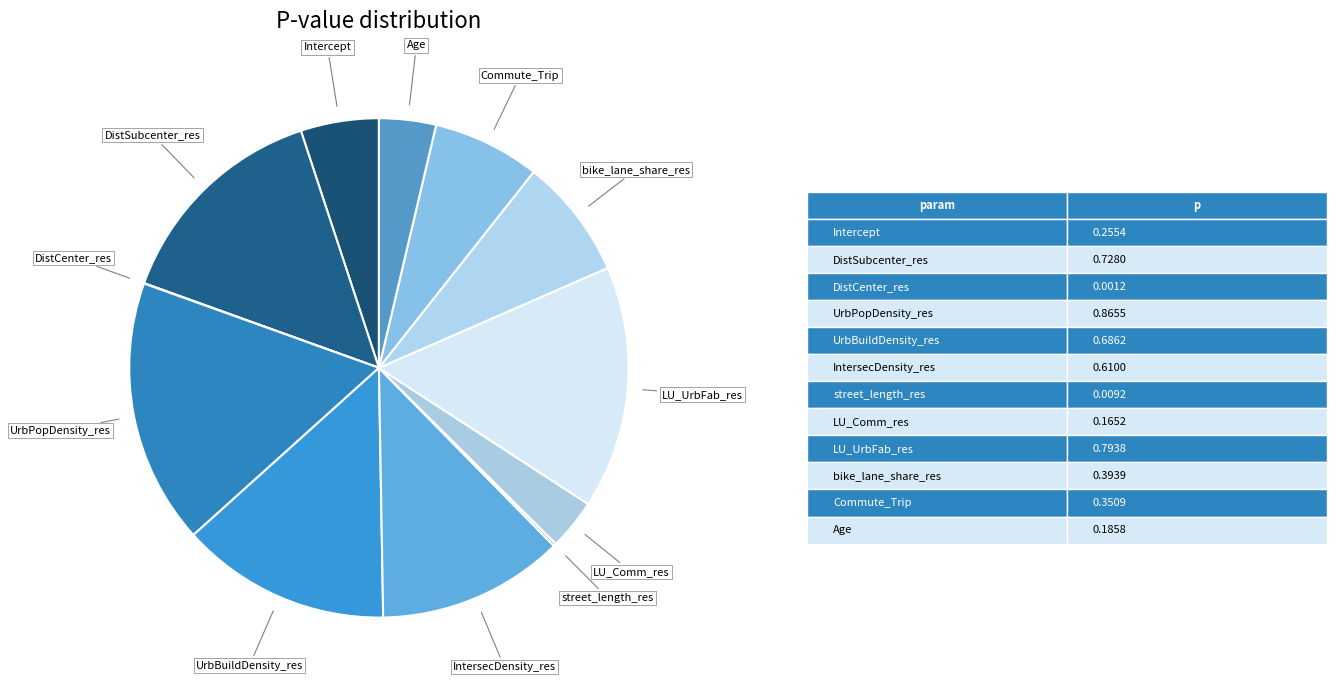

What is the largest slice in the pie chart?

UrbPopDensity_res